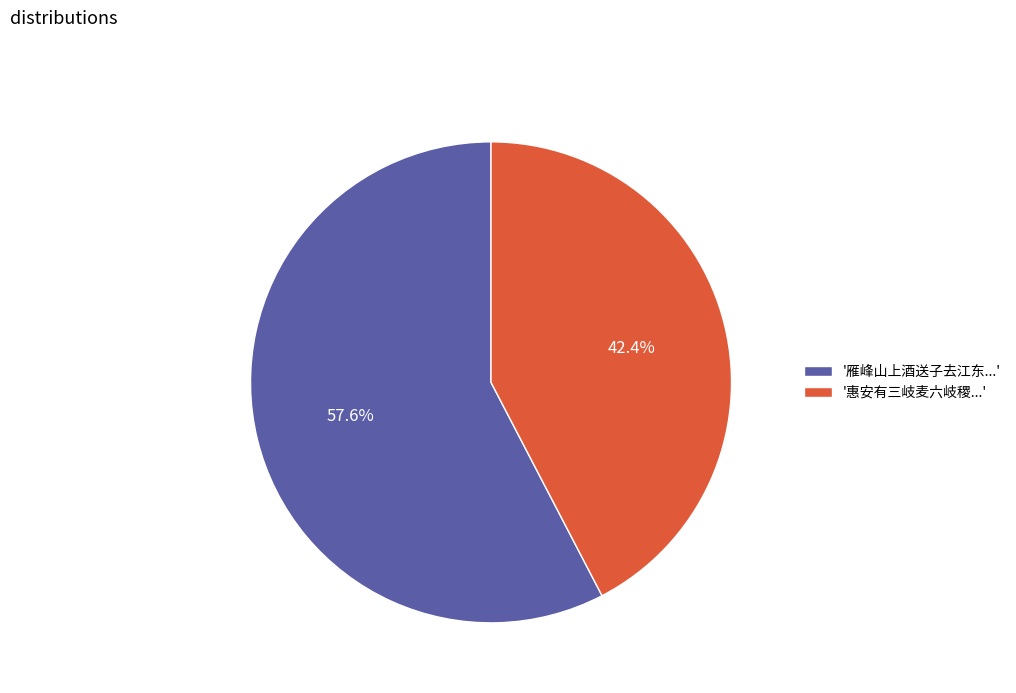

Which category accounts for the majority?

'雁峰山上酒送子去江东...'